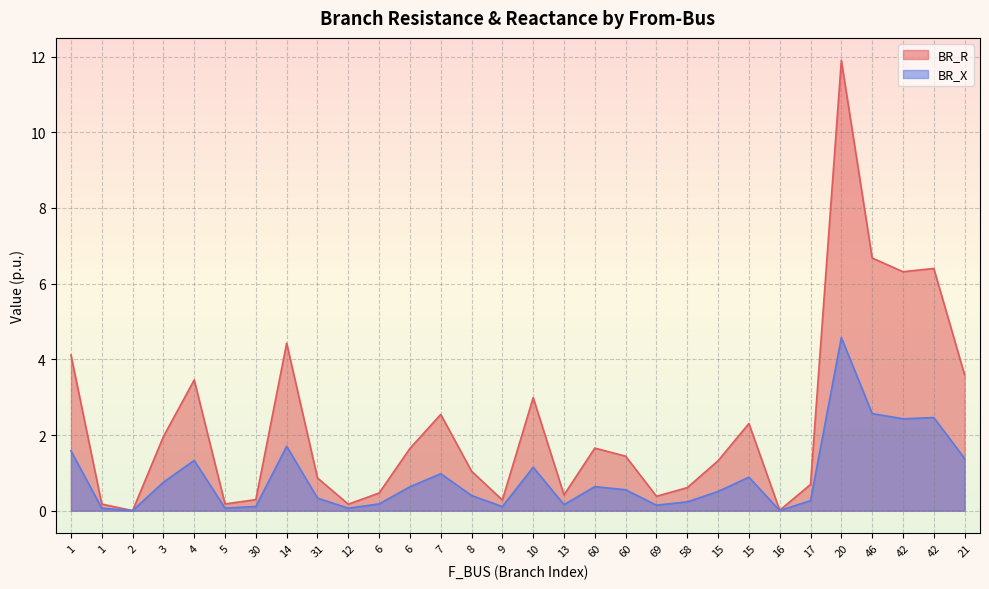

Which series has the largest total across all categories?

BR_R